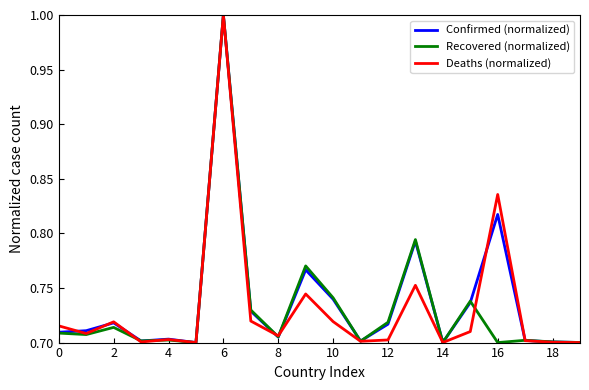

True or false: Confirmed (normalized) and Deaths (normalized) cross at least once.

True